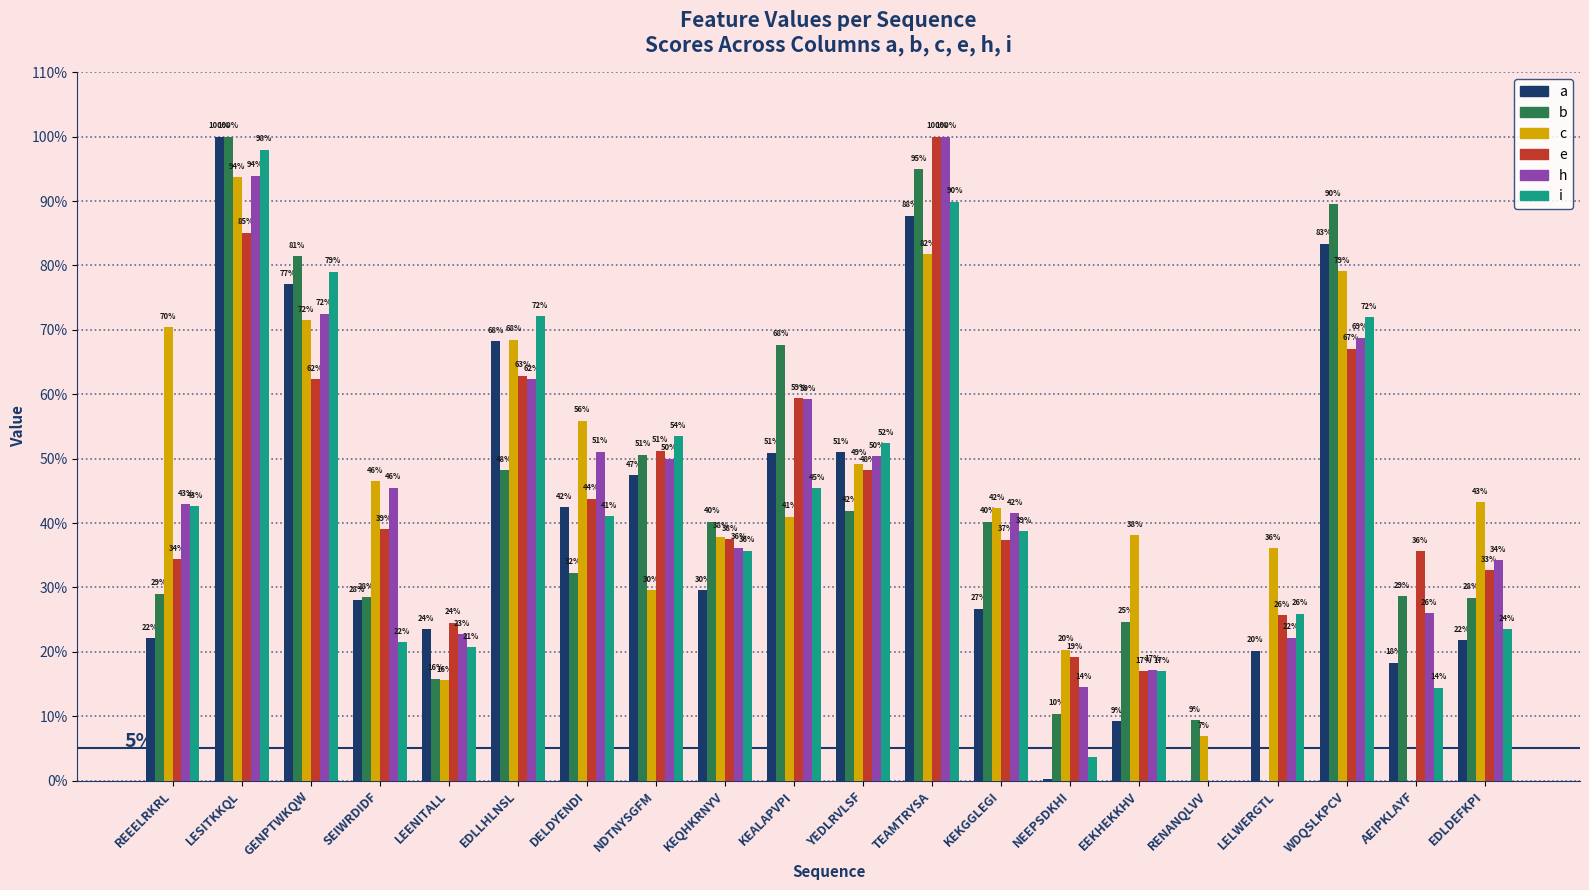

What are all the series names shown in the legend?

a, b, c, e, h, i